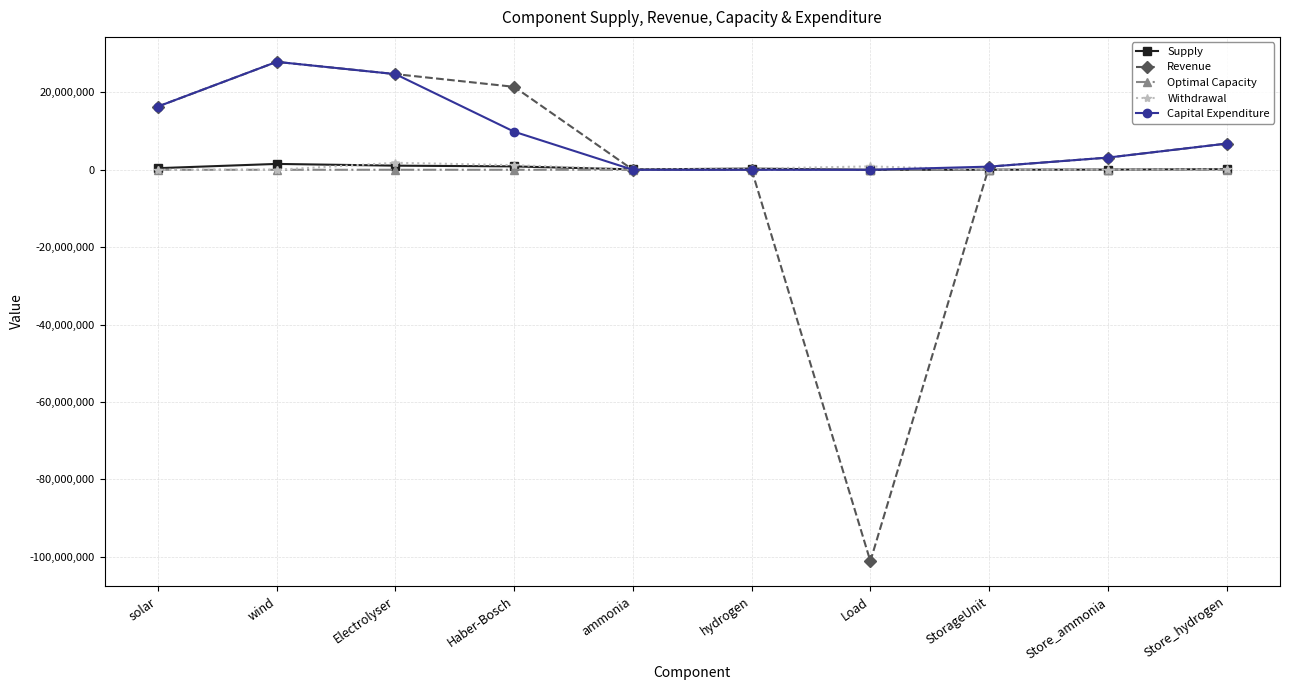

Which series has the largest total across all categories?

Capital Expenditure